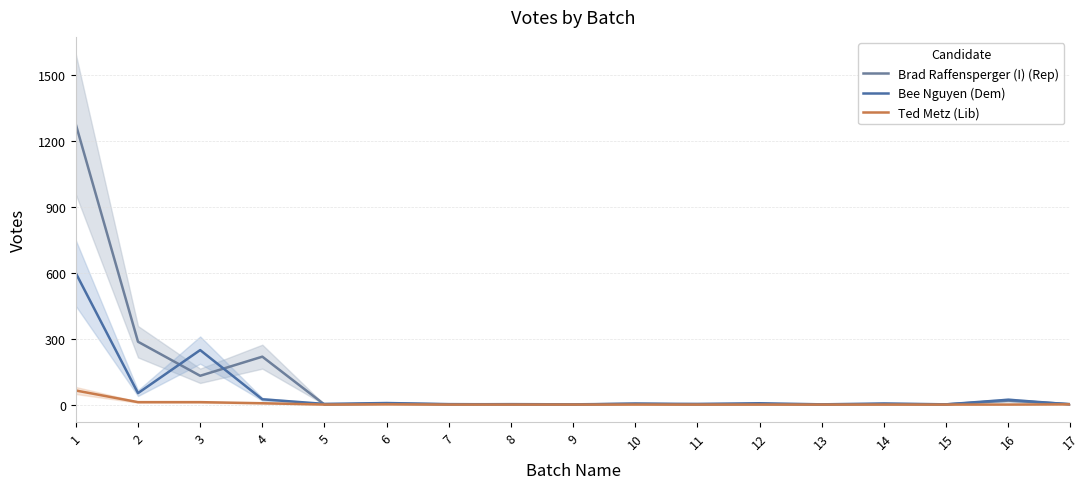

Reading left to right, list all the values displayed in this chart.

Brad Raffensperger (I) (Rep): 1275	286	131	218	0	4	1	2	1	4	0	2	0	2	1	18	2
Bee Nguyen (Dem): 598	52	248	24	3	7	2	1	0	4	3	6	1	5	1	22	1
Ted Metz (Lib): 64	11	11	6	0	1	0	0	0	0	0	0	0	0	0	0	1